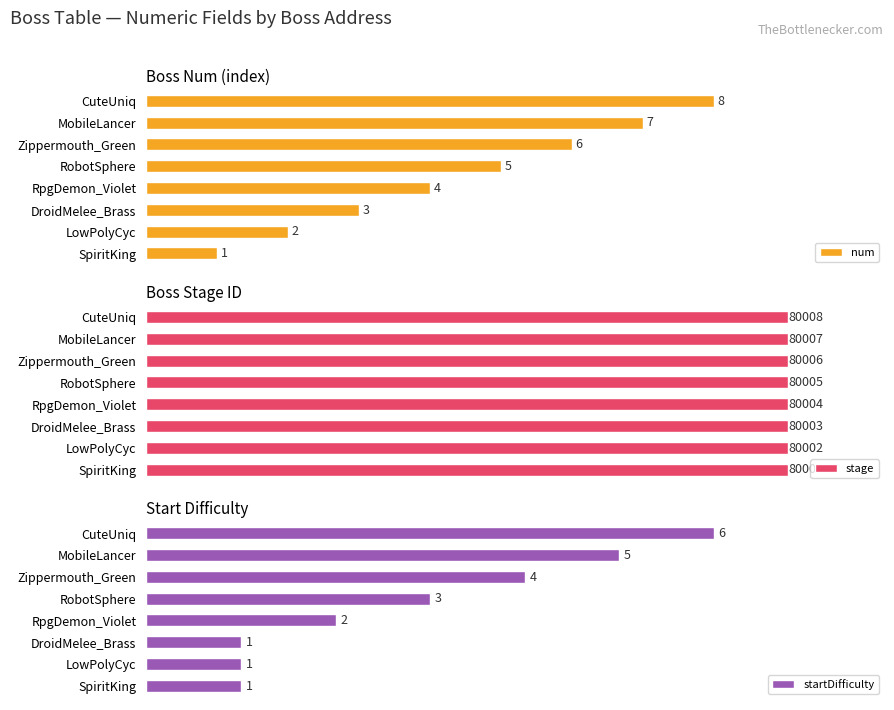

Which series has the widest spread of values?

num